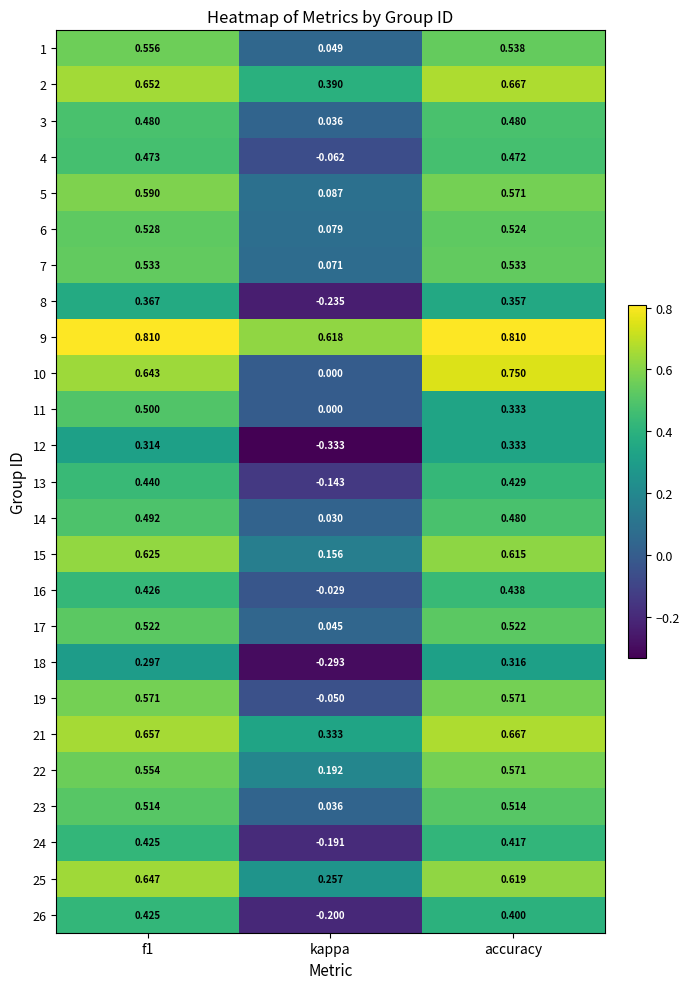

Between f1 and kappa, which series saw the biggest shift?

12